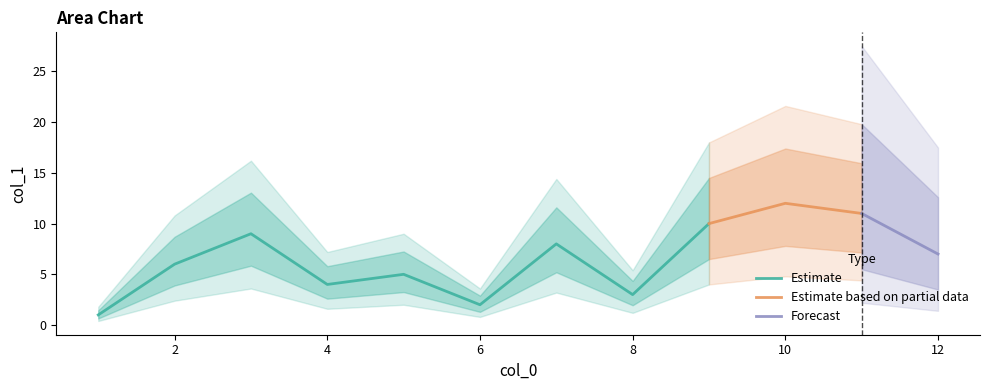

True or false: Estimate has a value of 5 at 8.

False